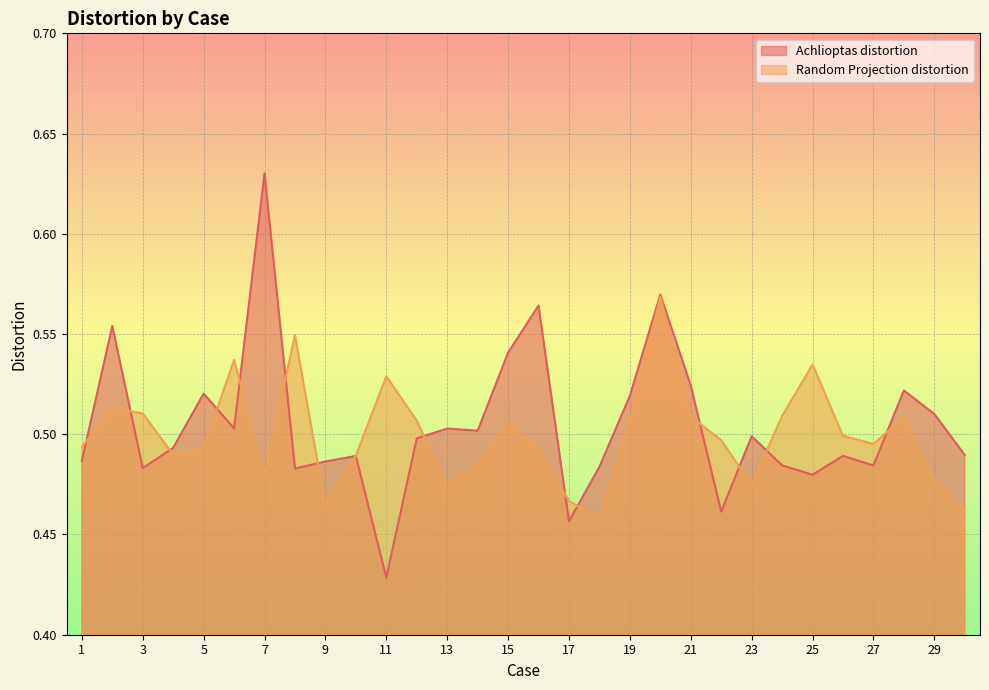

How many interior local peaks does the Random Projection distortion series have?

8